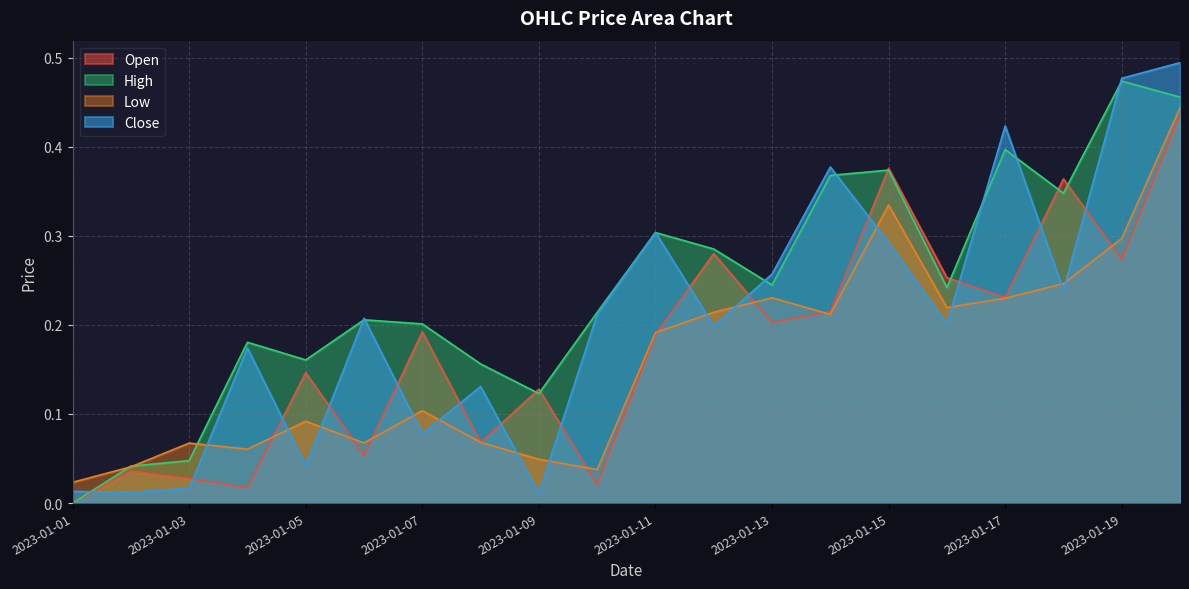

What are all the series names shown in the legend?

Open, High, Low, Close